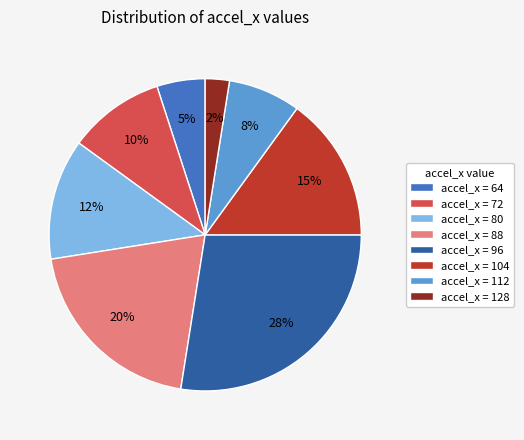

Is accel_x = 104 the majority of the pie?

No